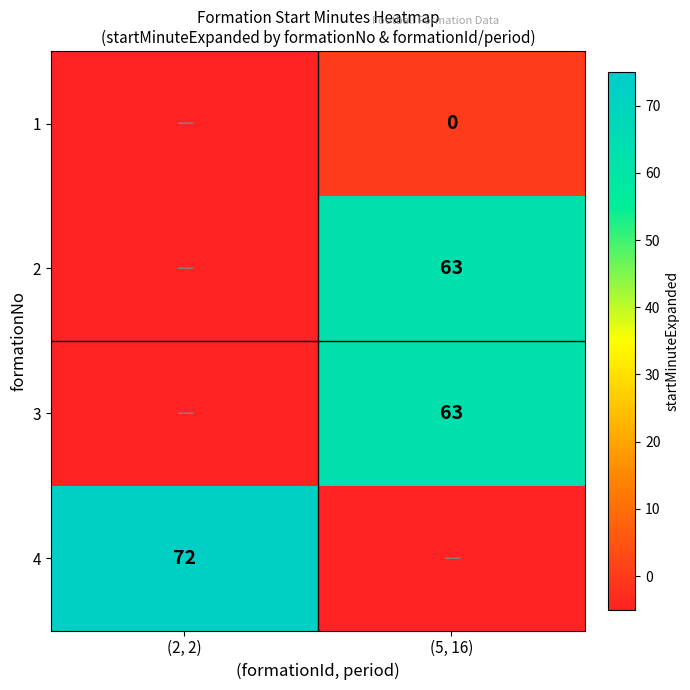

The value of 2 at (5, 16) is 27. True or false?

False